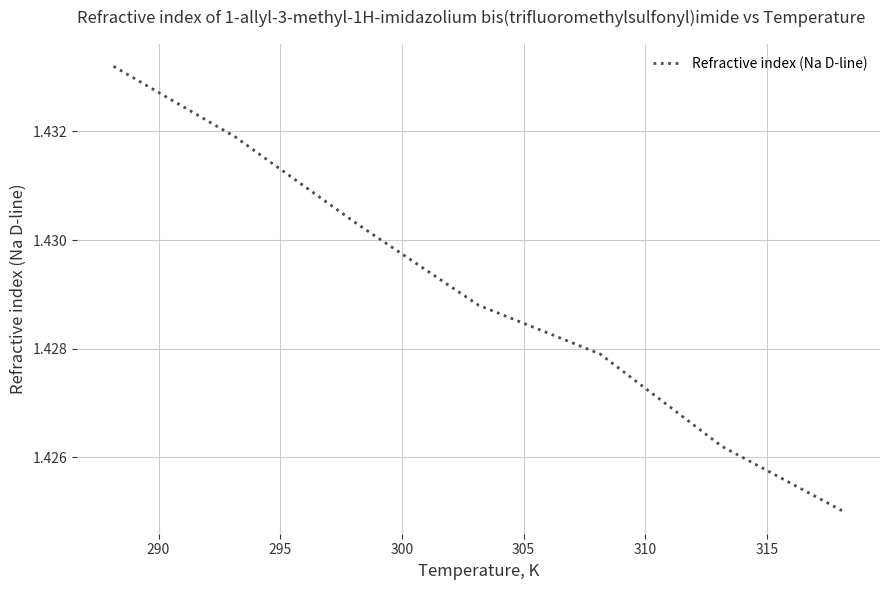

How many values are between 1 and 2?

7